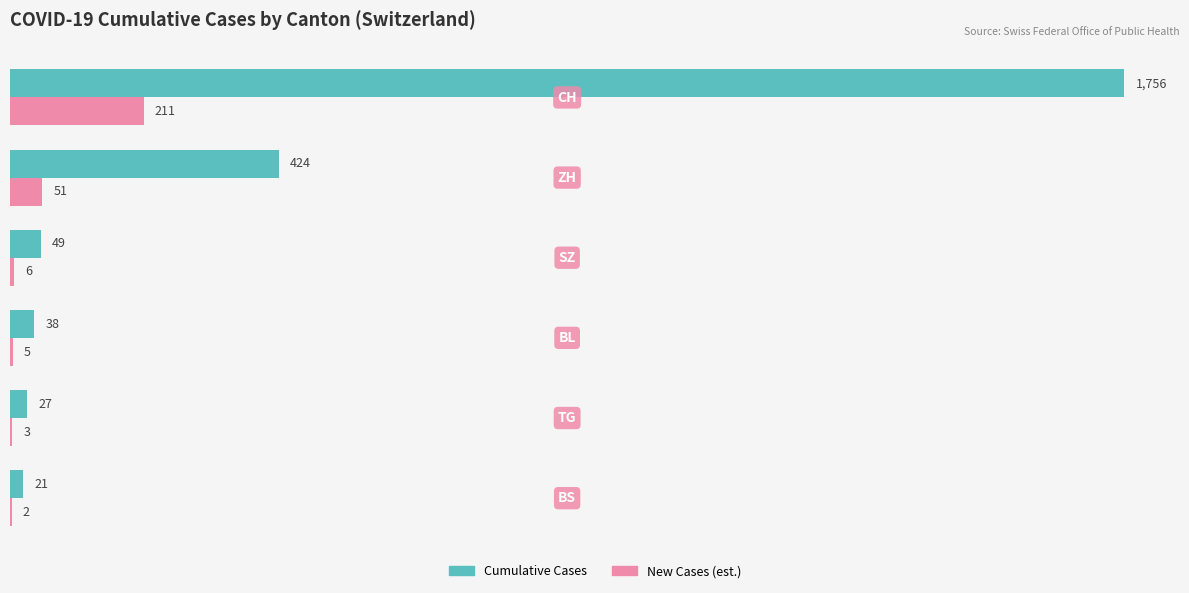

What is the maximum value for New Cases (est.)?

210.7